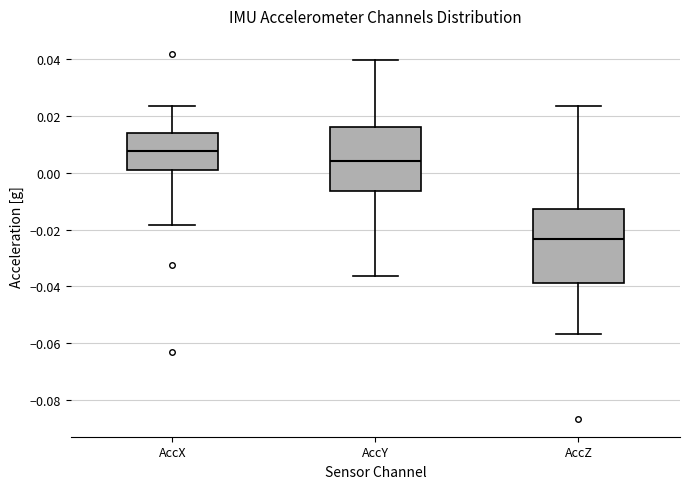

Which box has the highest median line?

AccX